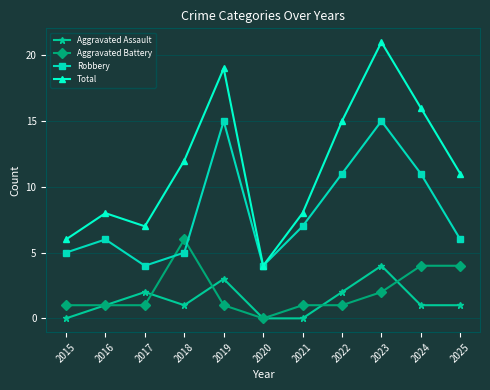

At which category does the chart reach its peak across all series?

2023